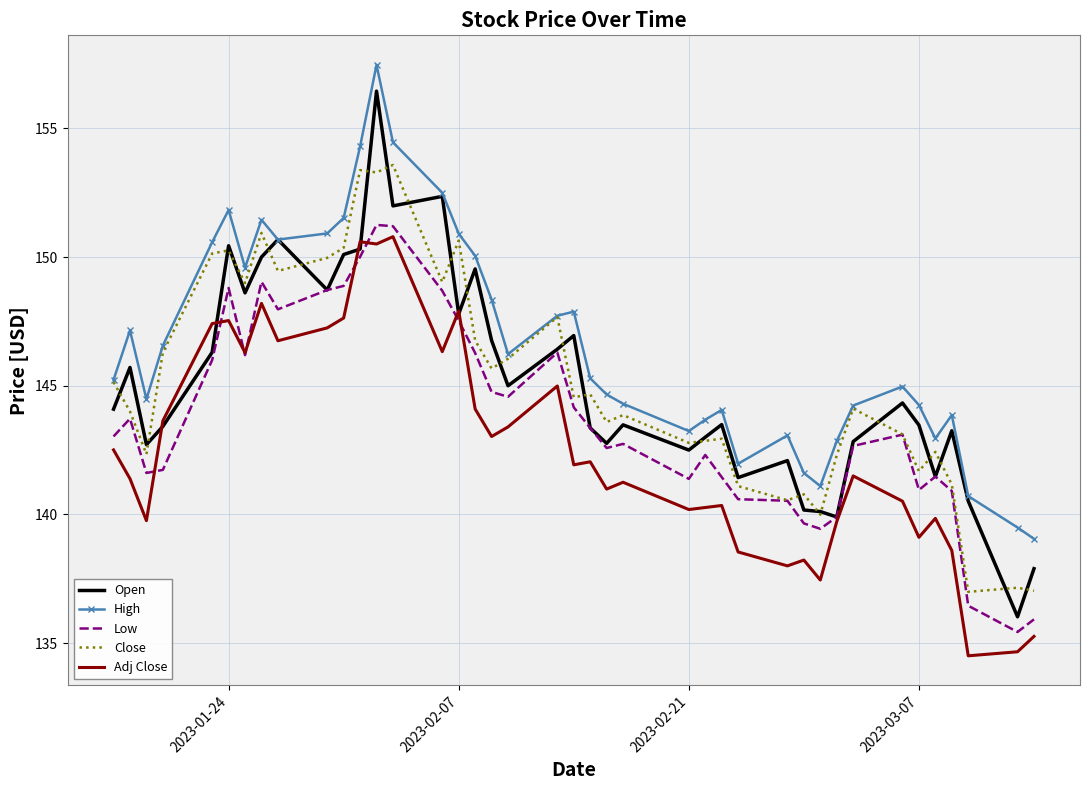

True or false: Adj Close and Close intersect in this chart.

False